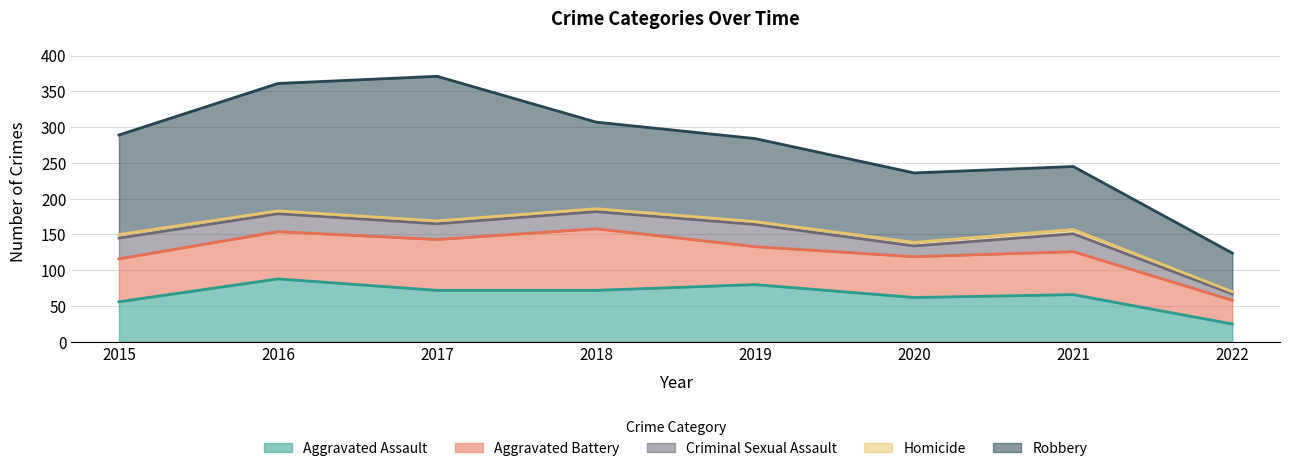

What is the value of the Aggravated Assault point at the 2nd from the left?

88